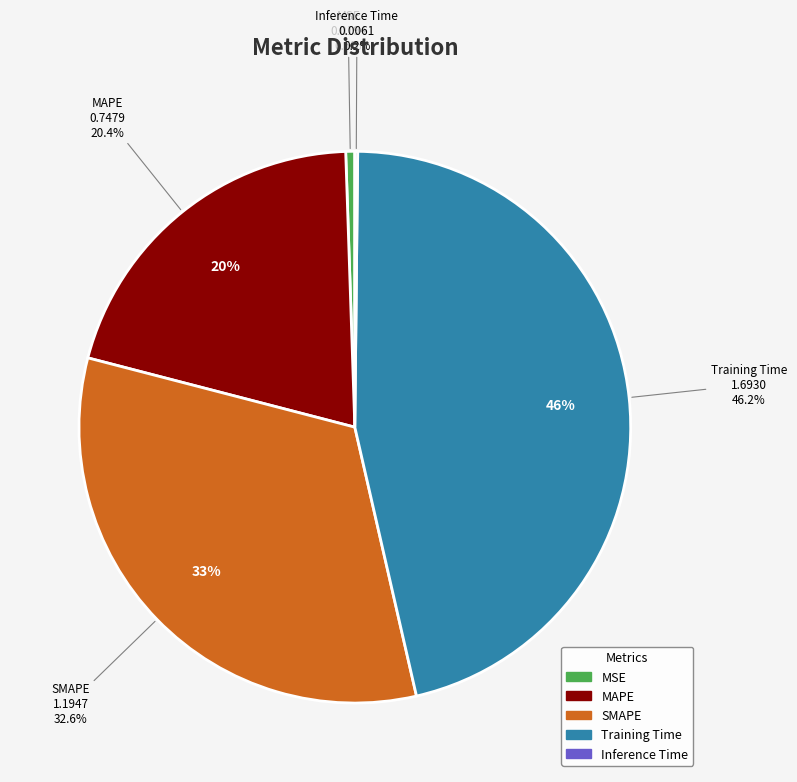

How many slices are in this pie chart?

5